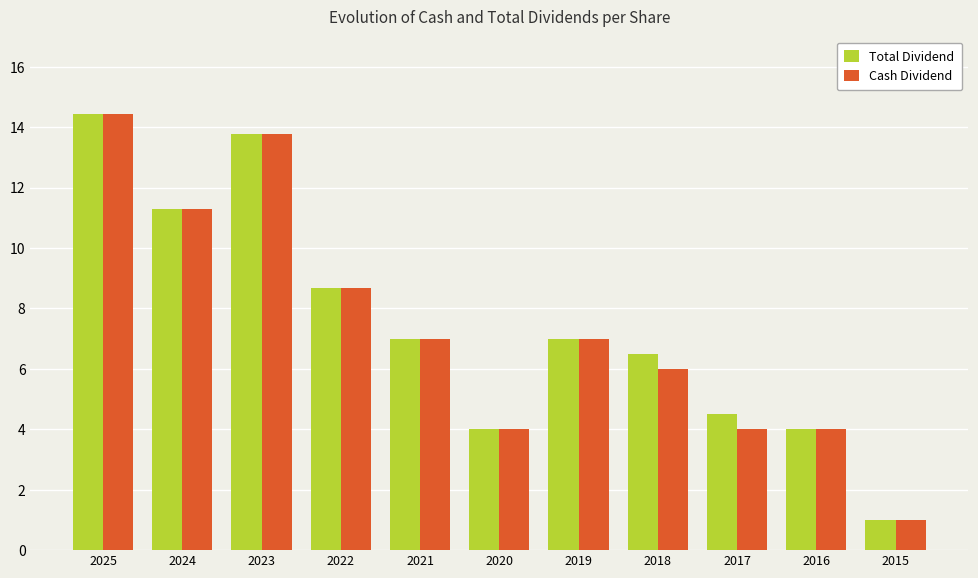

What is the value of the Total Dividend bar at the 7th from the left?

7.0